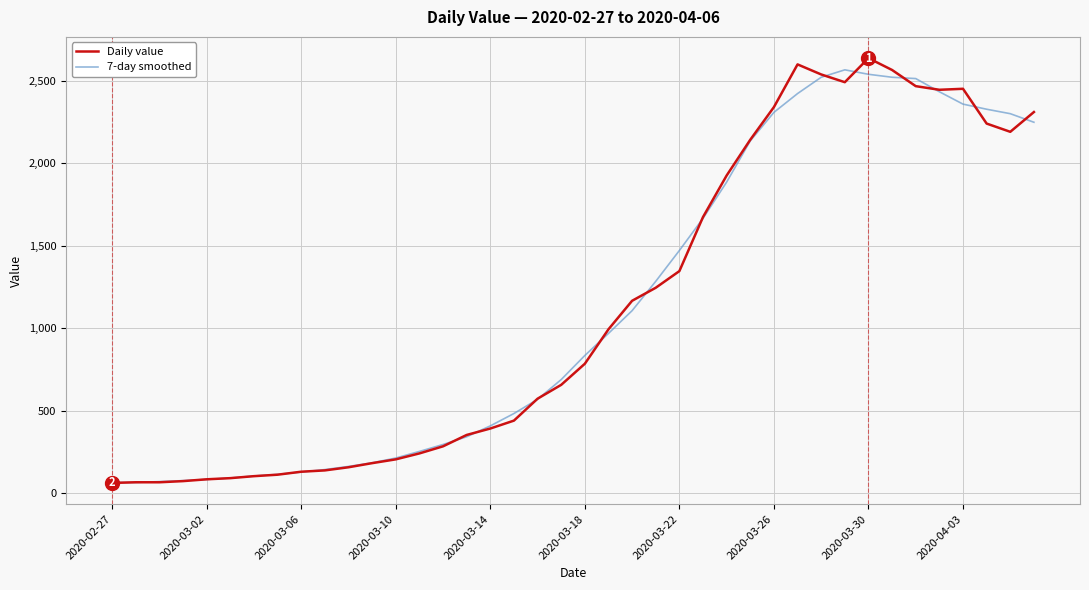

What is the lowest value of the Daily value series?

61